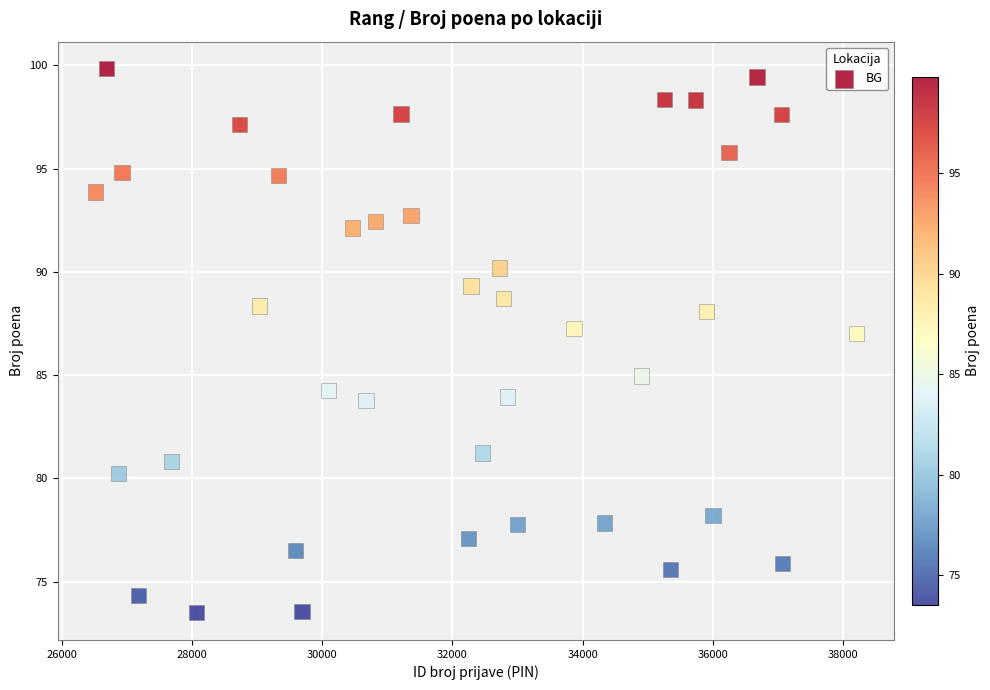

What is the range of X values (max minus min)?

11676.0